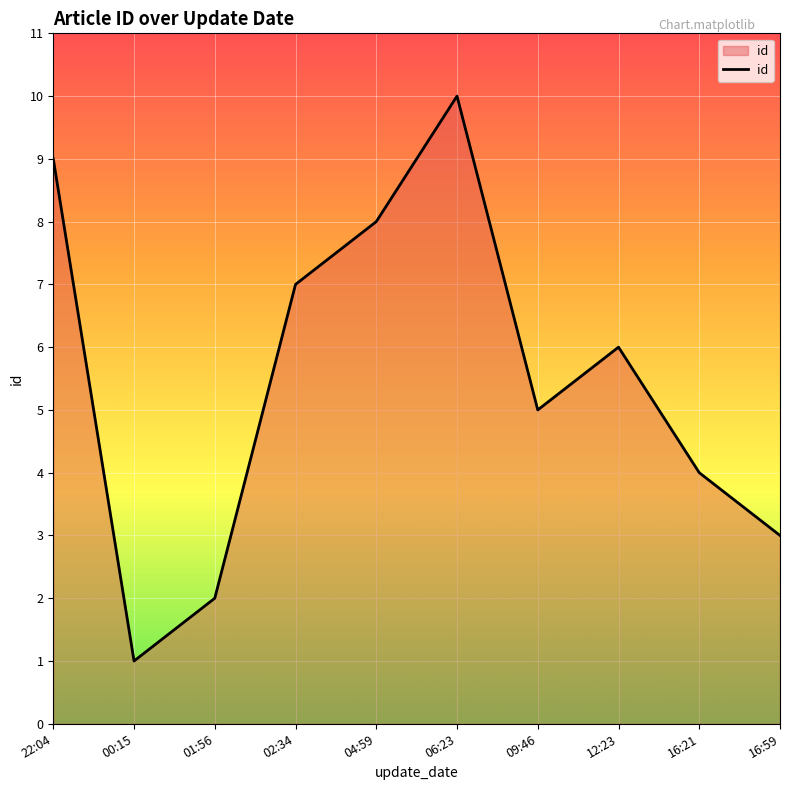

What is the change in value from 22:04 to 16:21?

-5